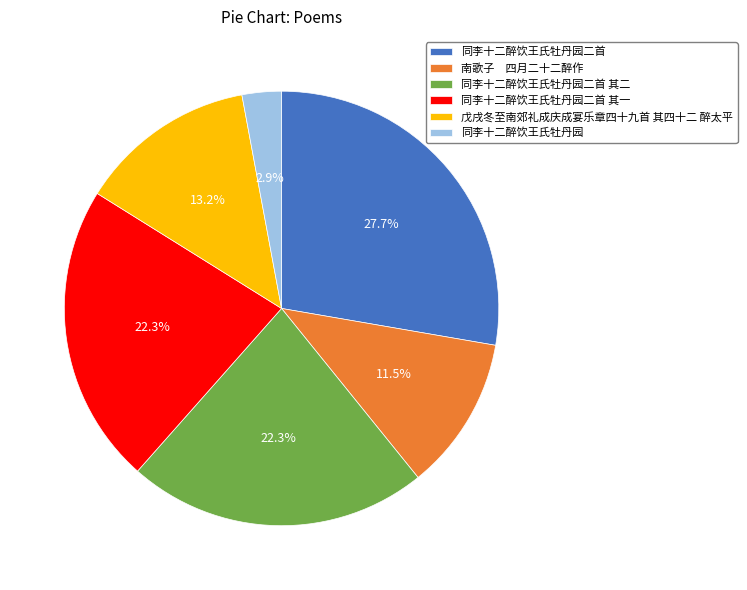

Does 南歌子 四月二十二醉作 represent more than half of the total?

No